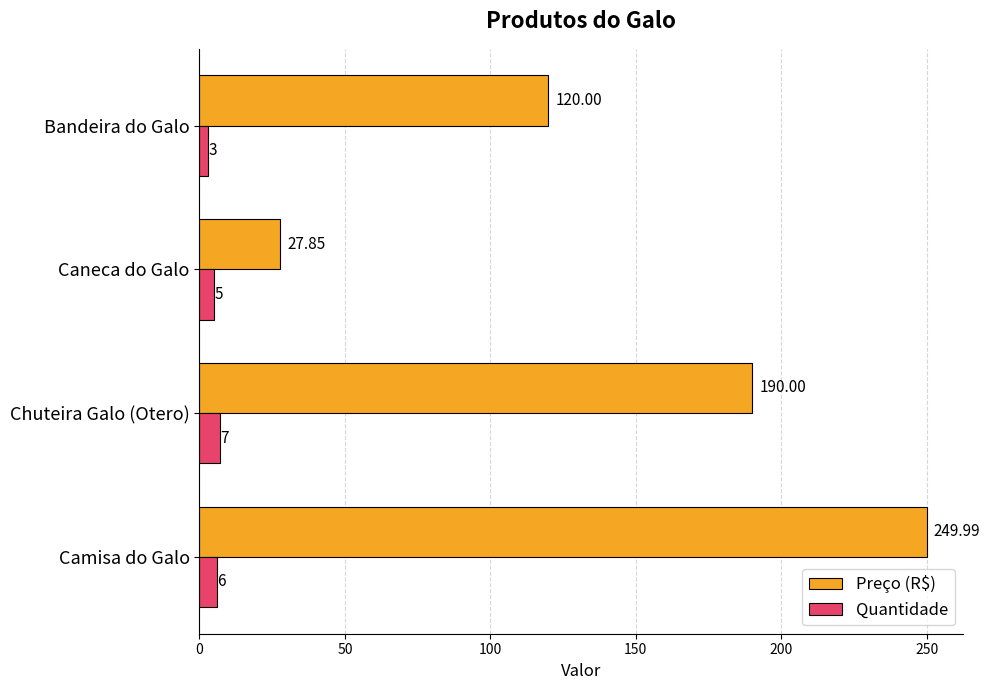

How many series are shown in this chart?

2